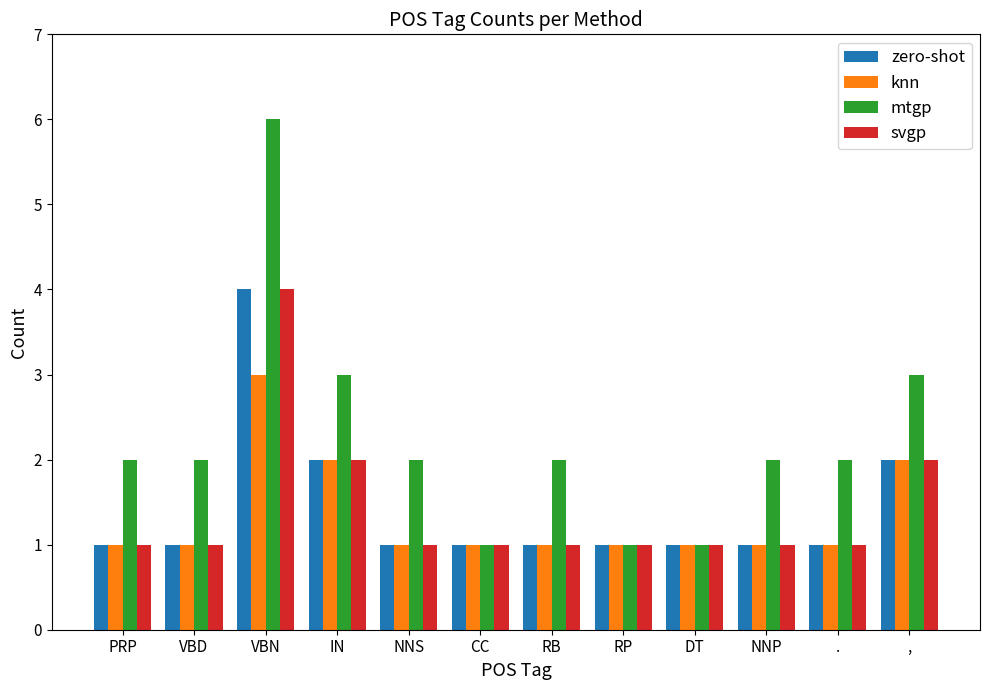

Which series has the widest spread of values?

mtgp